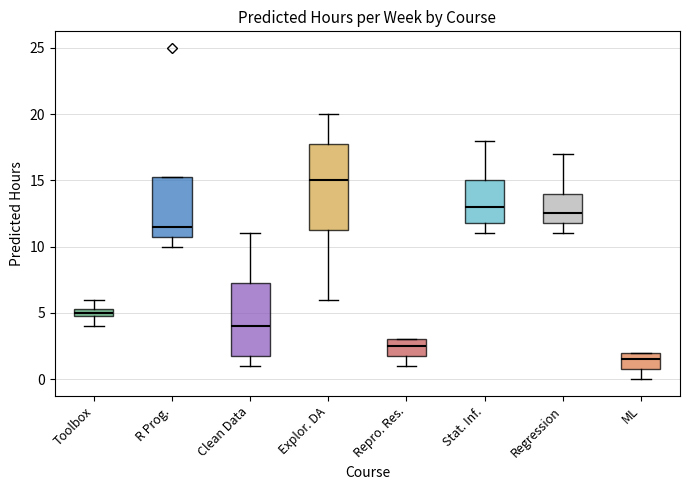

Comparing the boxes themselves (not the whiskers), which one is the tallest?

Explor. DA